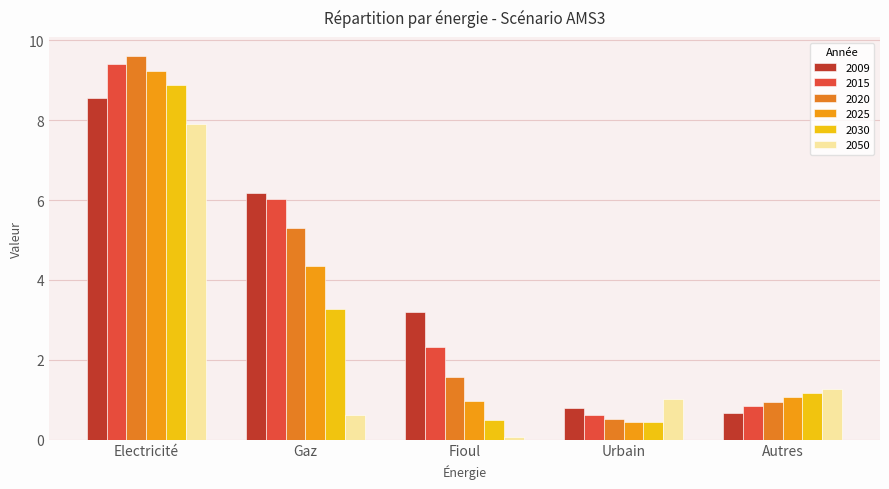

What position from the left is Electricité?

1